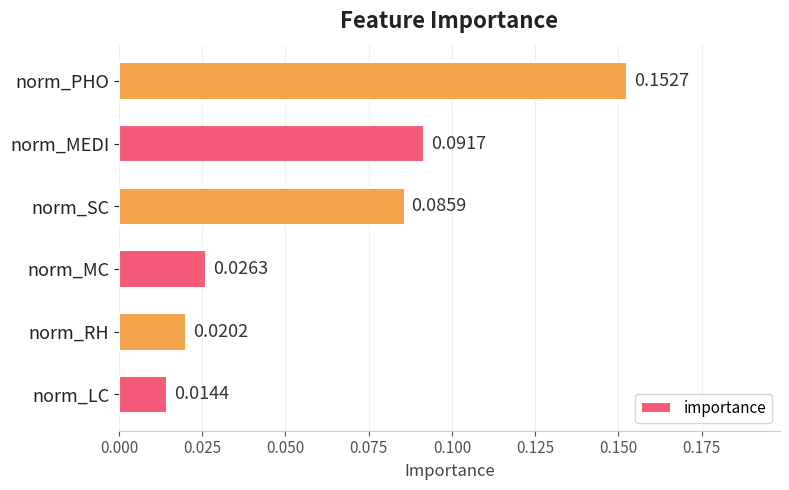

Which label corresponds to the smallest value in the chart?

norm_LC